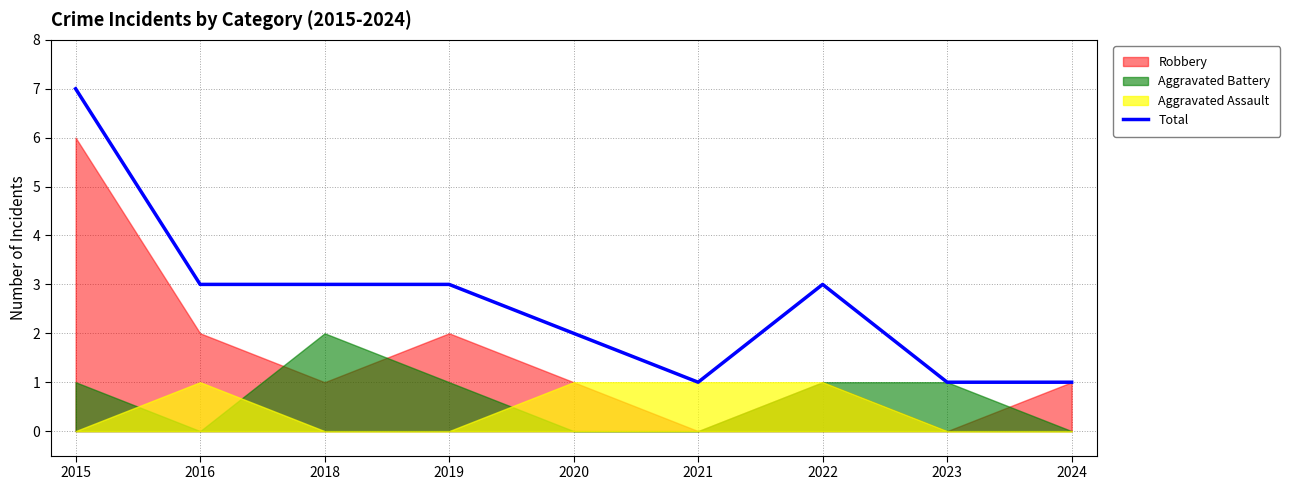

At which category does the data reach its first local valley?

2021